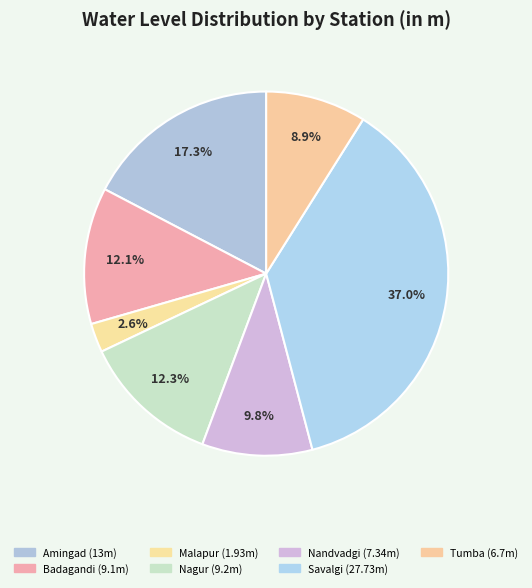

To the nearest percent, what is the combined percentage of Tumba and Nandvadgi?

19%